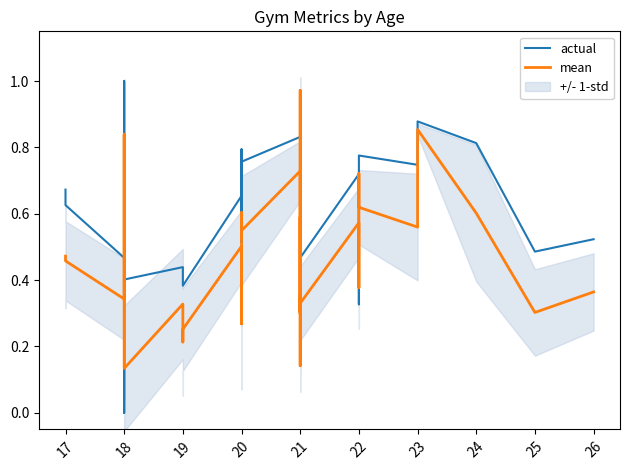

Which series ends up on top after the final intersection of mean and actual?

actual